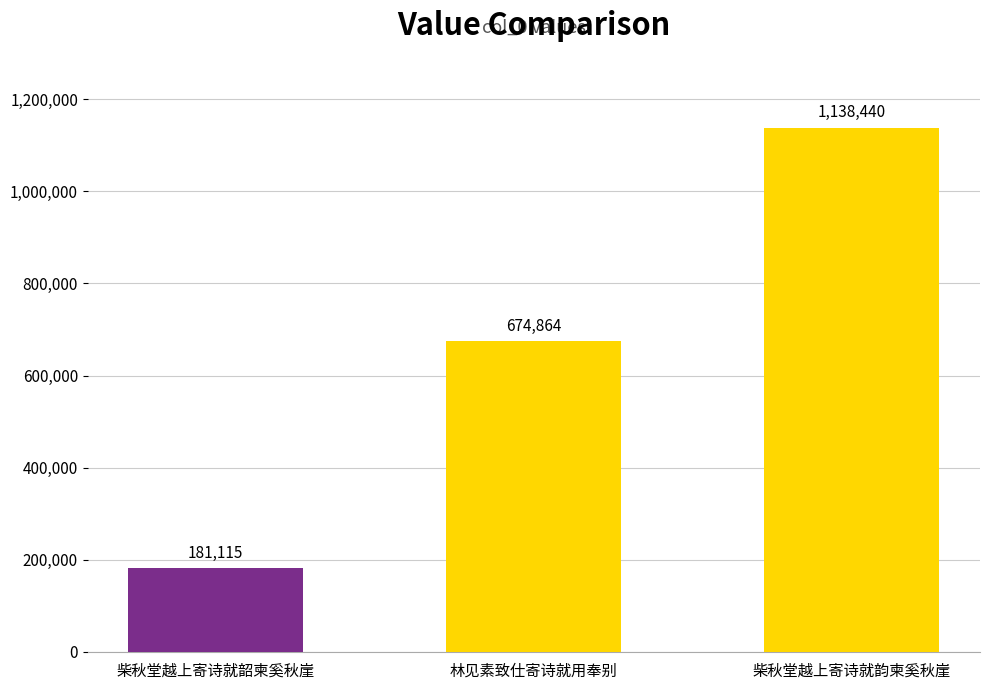

What is the approximate value at 柴秋堂越上寄诗就韵柬奚秋崖, to the nearest 50?

1138450